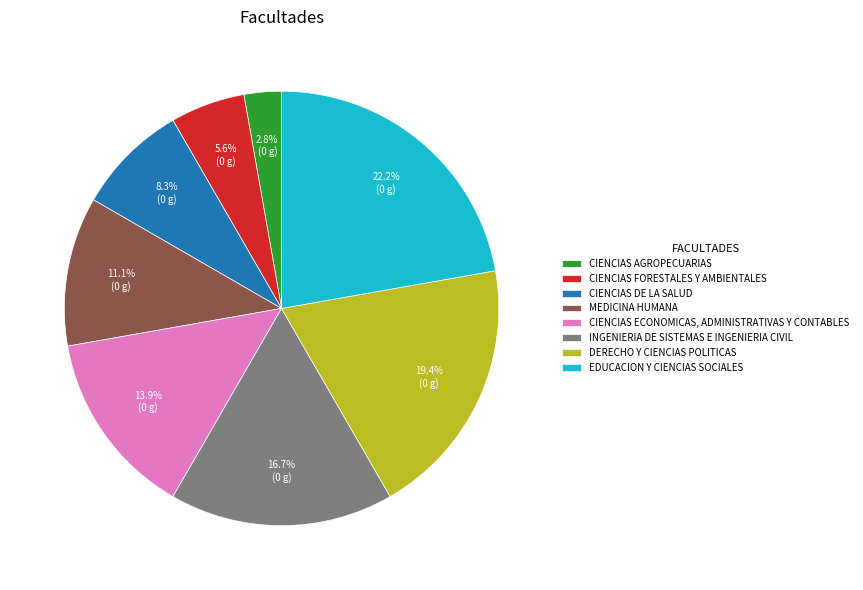

What is the ratio of the value at CIENCIAS FORESTALES Y AMBIENTALES to the value at CIENCIAS ECONOMICAS, ADMINISTRATIVAS Y CONTABLES?

0.4